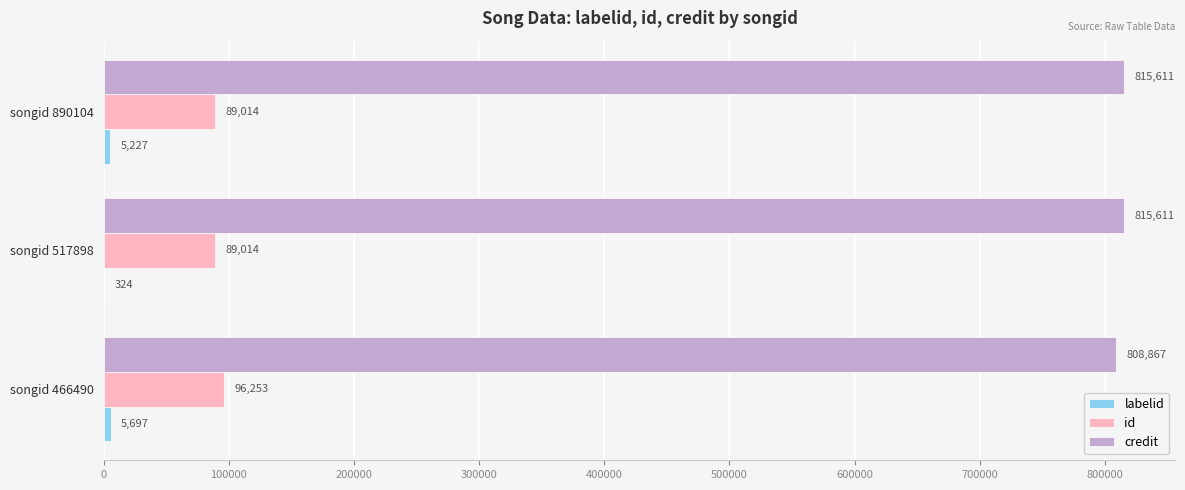

What is the maximum value for credit?

815611